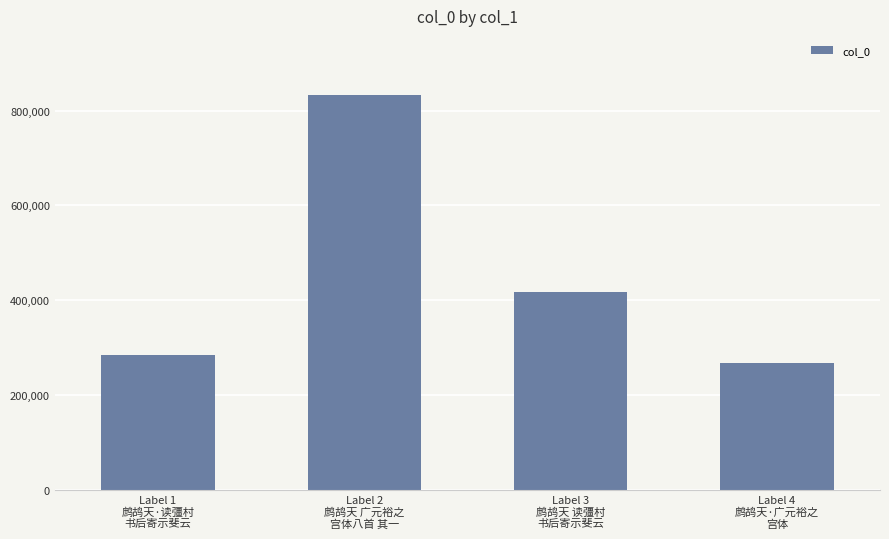

What is the change in value from Label 1
鹧鸪天·读彊村
书后寄示斐云 to Label 4
鹧鸪天·广元裕之
宫体?

-18019